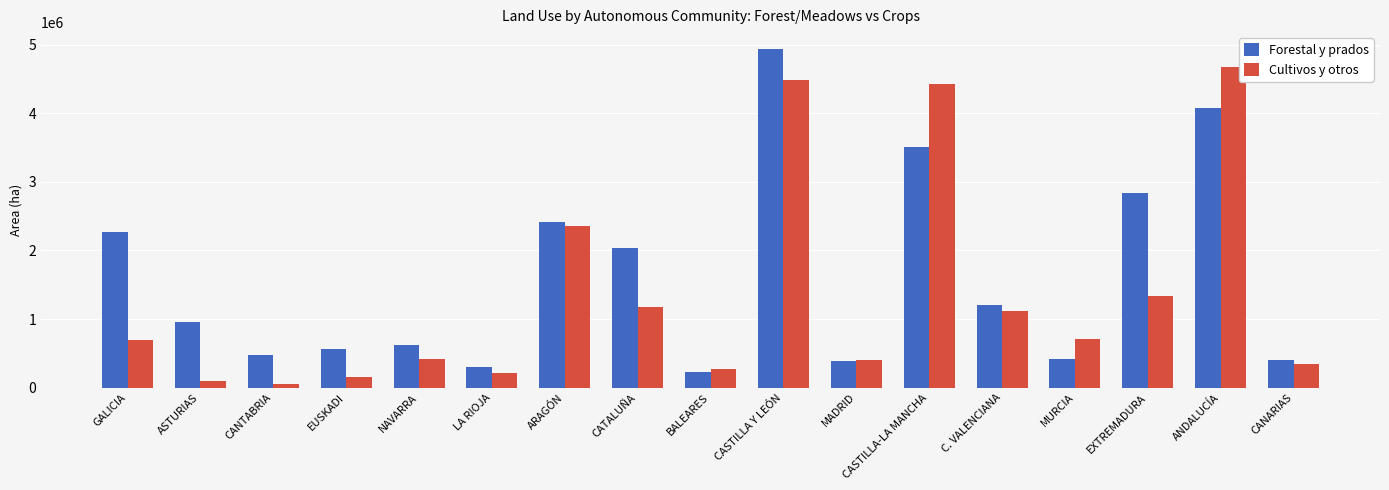

True or false: Cultivos y otros has a value of 646283.2 at MADRID.

False